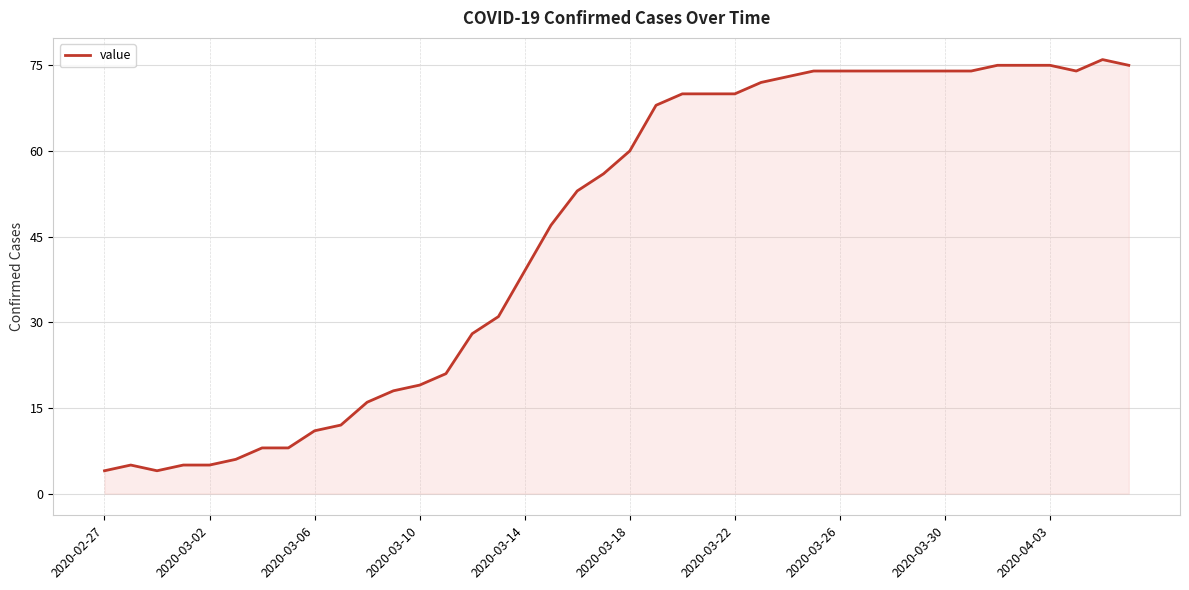

What is the greatest value displayed?

76